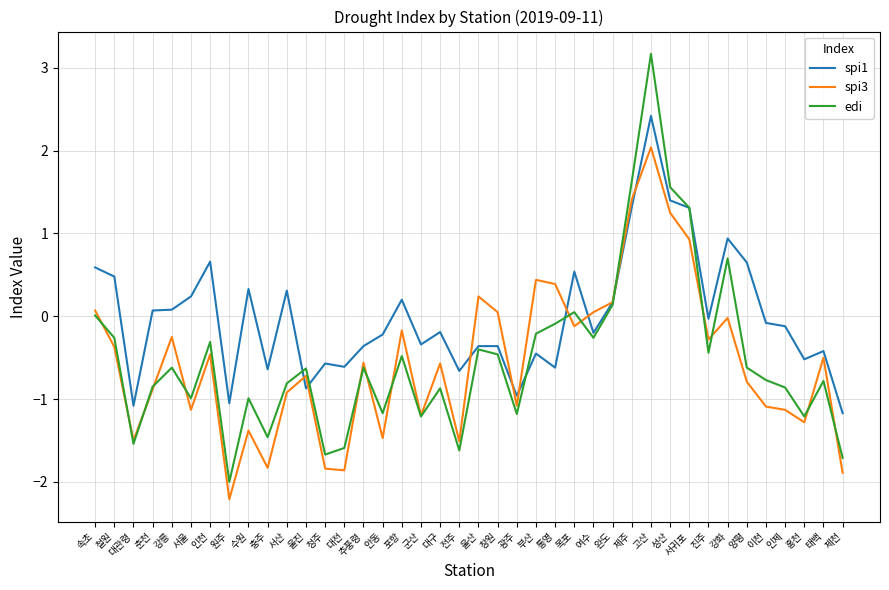

What is the minimum value for spi3?

-2.2